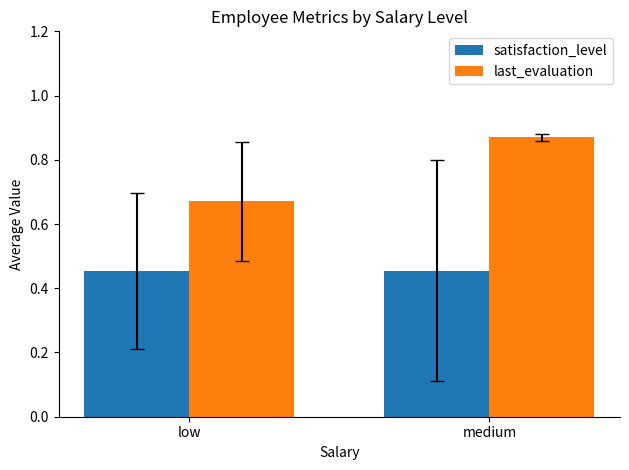

Is the value of satisfaction_level at low greater than the value of last_evaluation at low?

No